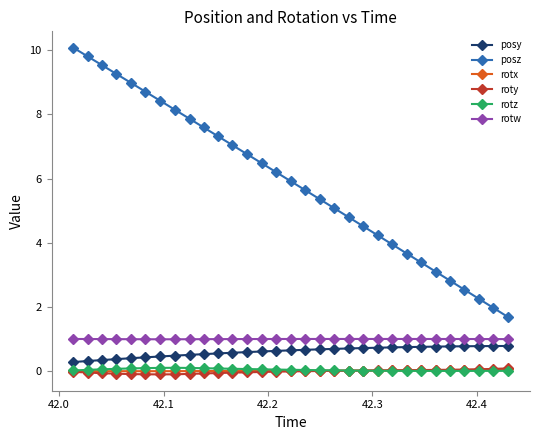

True or false: rotz and posy cross at least once.

False